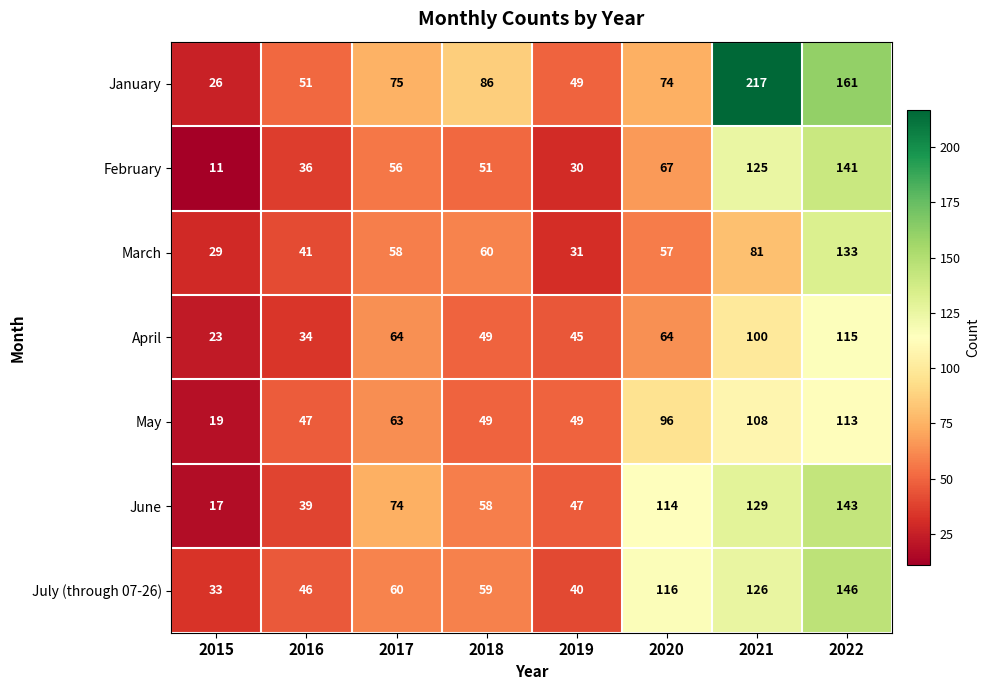

How many data points in July (through 07-26) are less than 60?

4